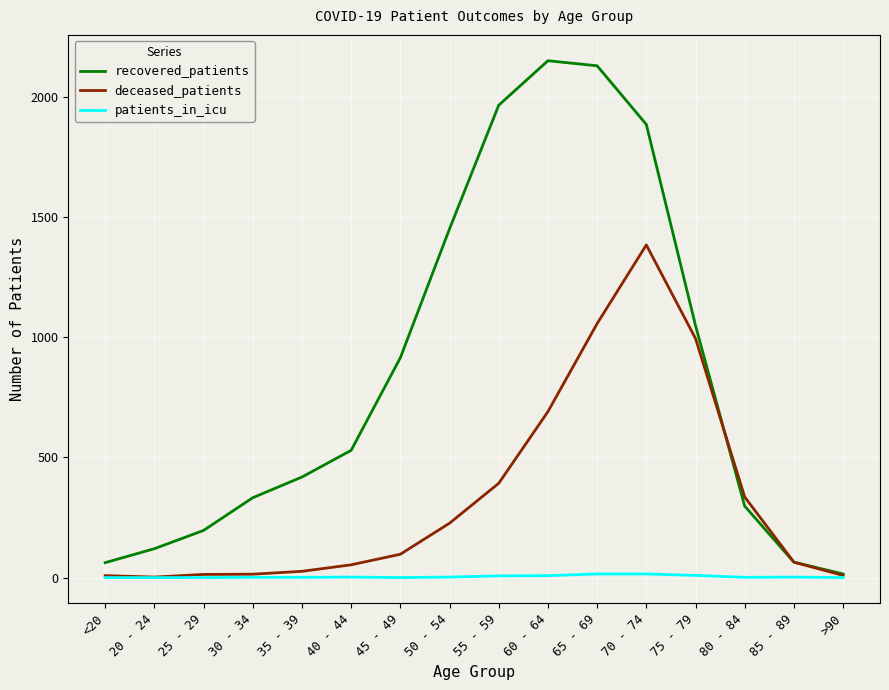

At which label is recovered_patients closest to 1082?

75 - 79